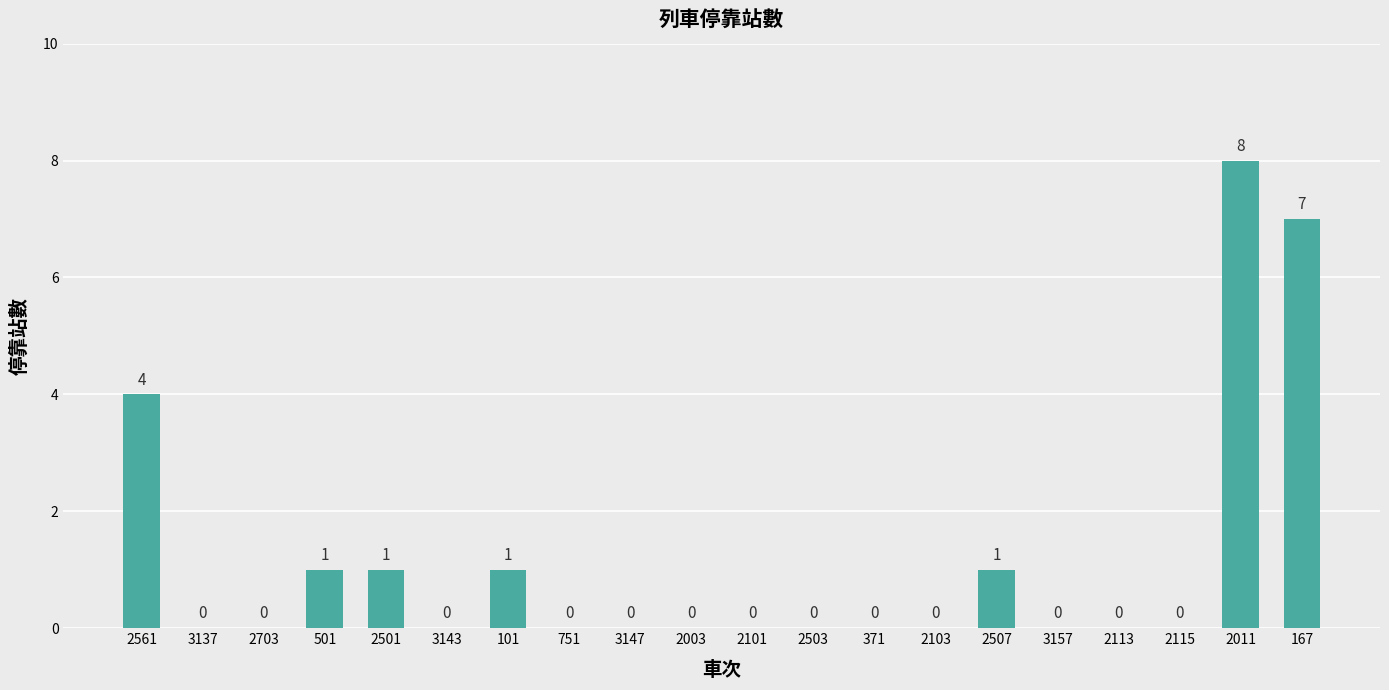

Reading right to left, transcribe all the data shown in this chart.

7	8	0	0	0	1	0	0	0	0	0	0	0	1	0	1	1	0	0	4